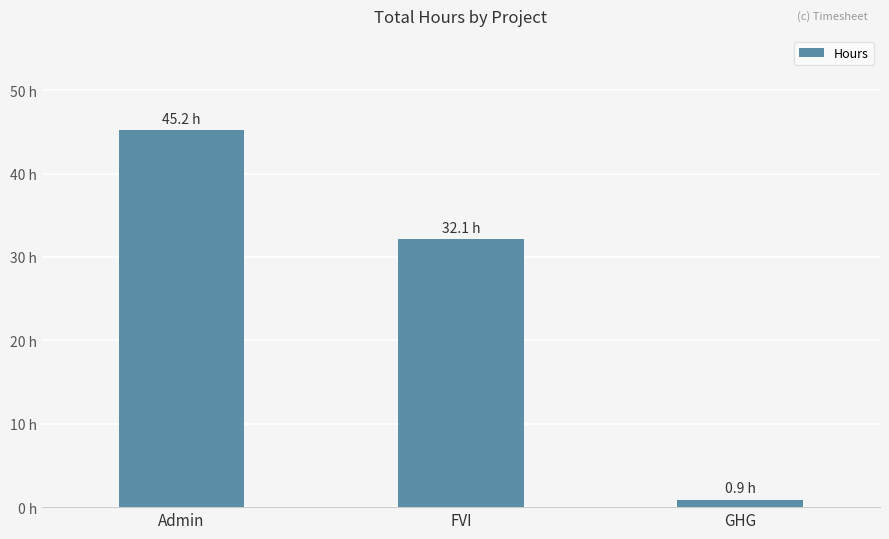

Between Admin and FVI, which is larger?

Admin